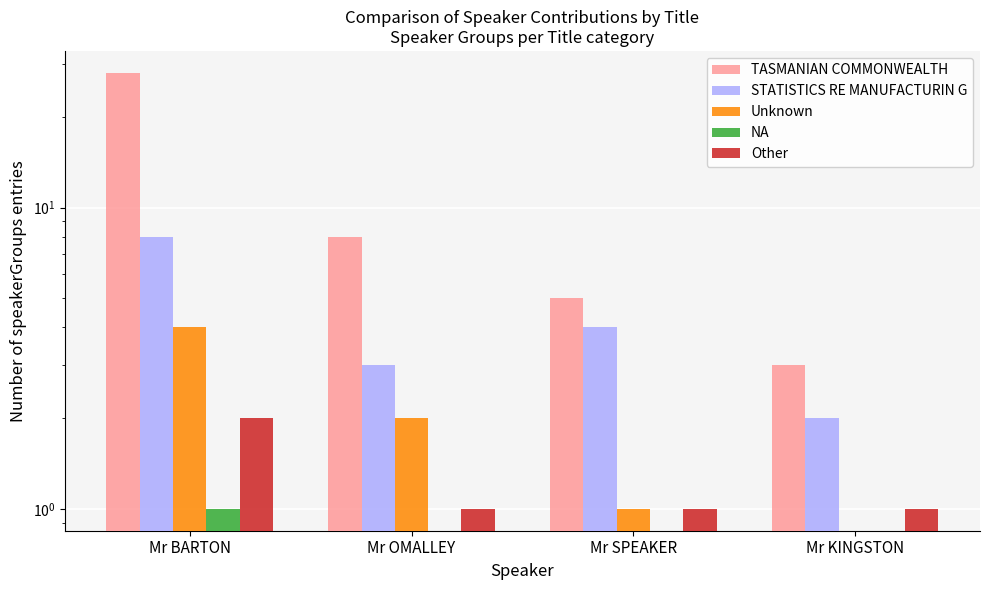

List the labels in order of NA value, smallest first.

Mr OMALLEY, Mr SPEAKER, Mr KINGSTON, Mr BARTON